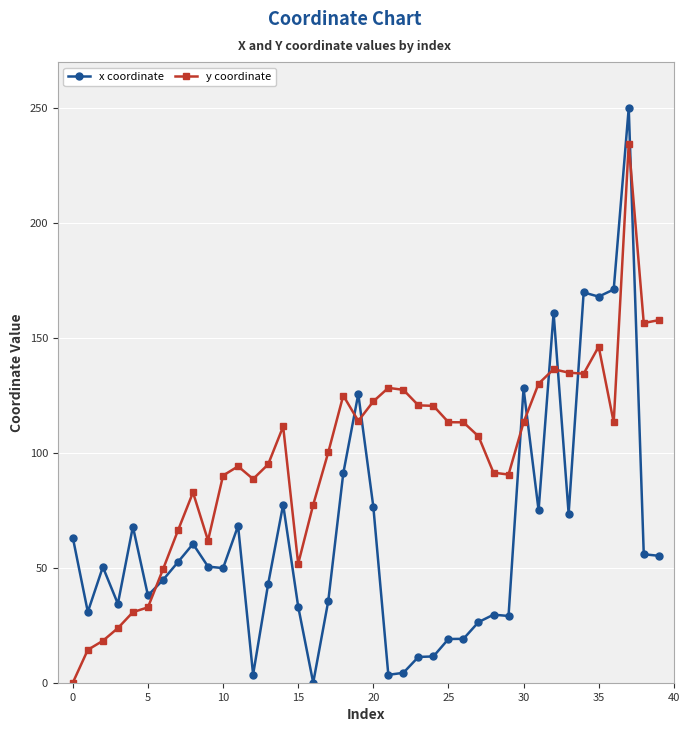

True or false: y coordinate and x coordinate cross at least once.

True